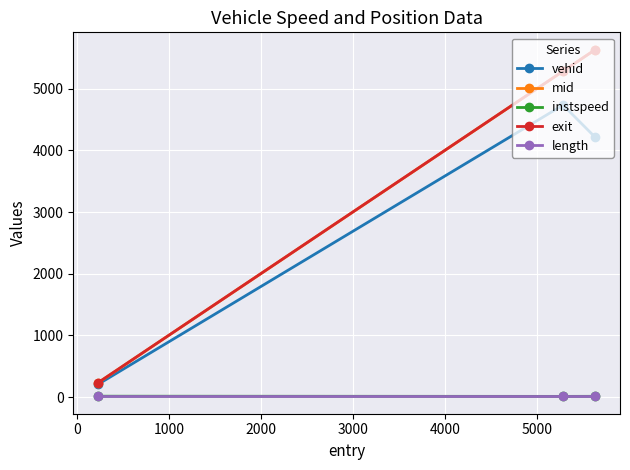

At how many categories does at least one series exceed 4936?

2